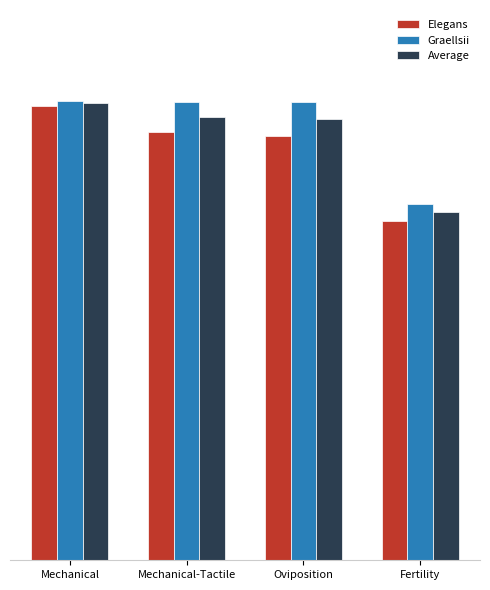

What is the label of the 3rd bar from the right?

Mechanical-Tactile